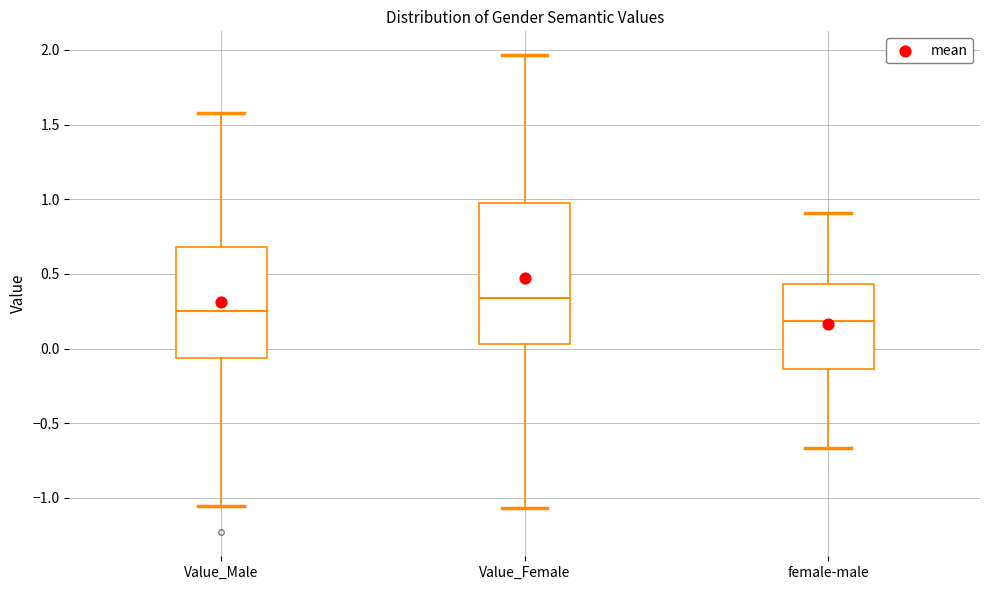

Reading left to right, read every box against the y-axis: the position of its median line, the range the box covers, and the ends of its whiskers. The values are not printed on the chart, so give them approximately, as read against the axis.

Value_Male: median 0.25, box -0.05 to 0.70, whiskers -1.05 to 1.60
Value_Female: median 0.35, box 0.05 to 1.00, whiskers -1.05 to 1.95
female-male: median 0.20, box -0.15 to 0.45, whiskers -0.65 to 0.90